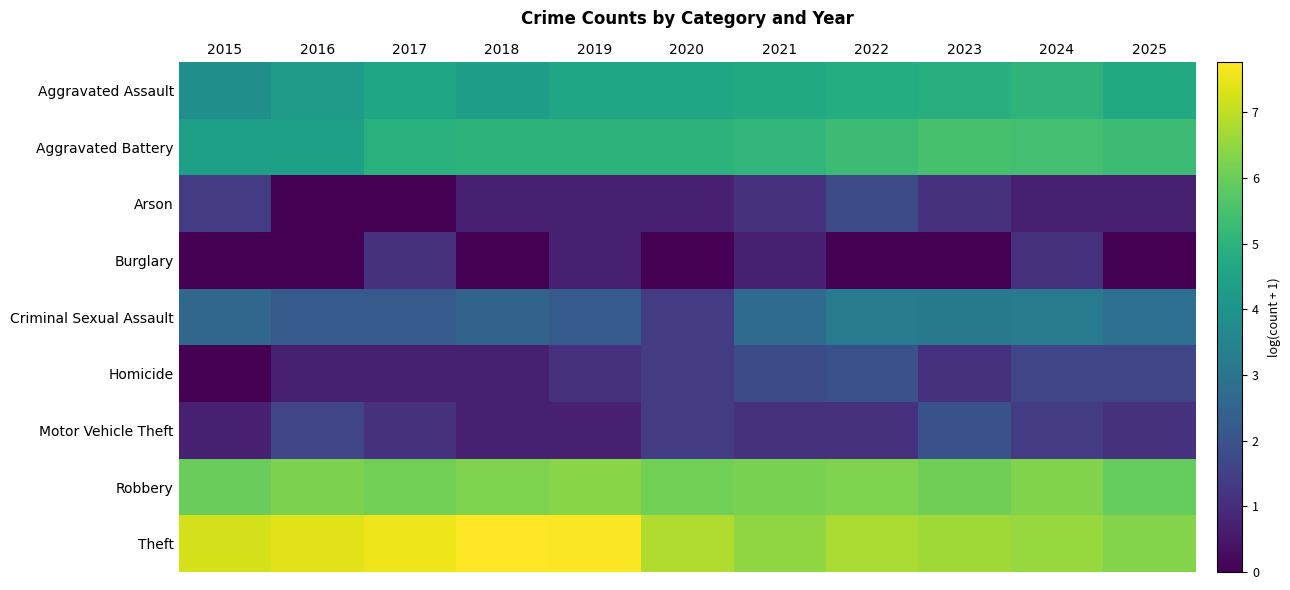

At which category is the sum across all series the highest?

2024